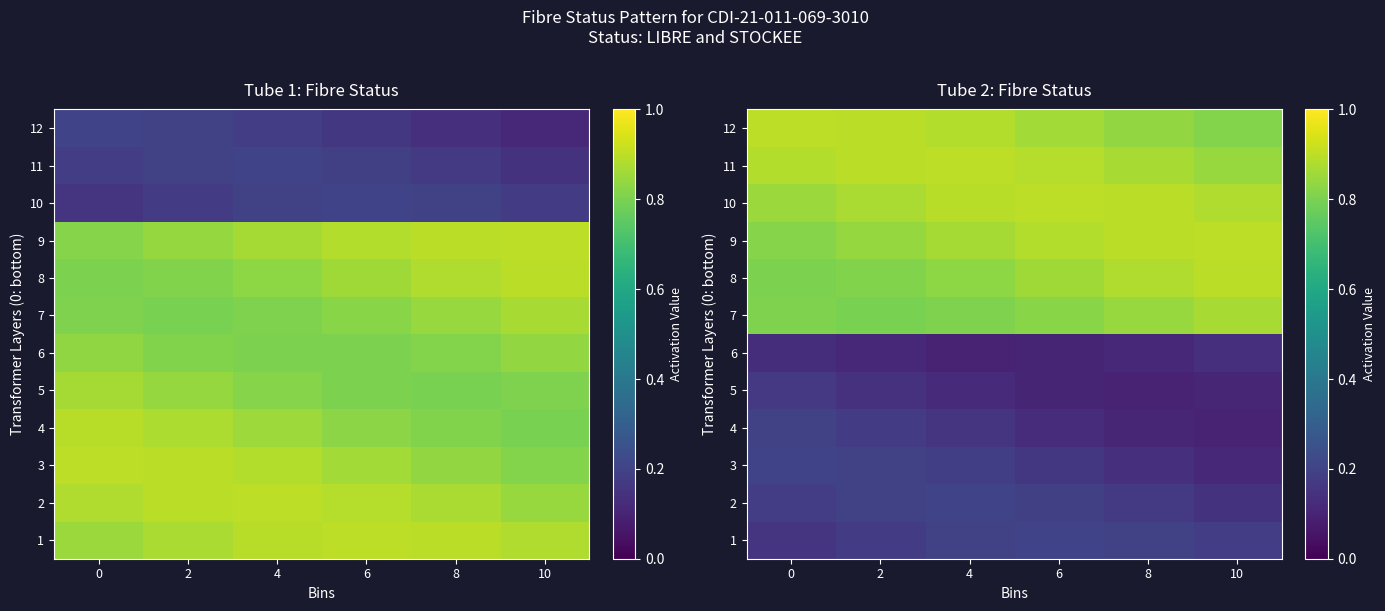

Rank the categories by 2 value from lowest to highest.

10, 8, 0, 6, 2, 4